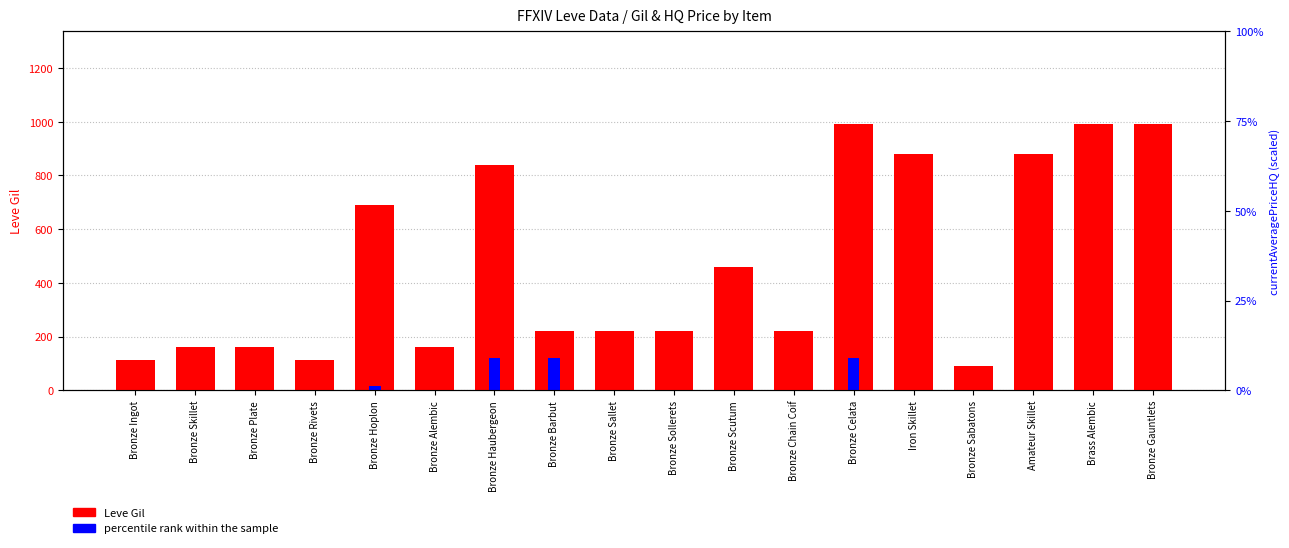

How many data points in Leve Gil are above 220?

8